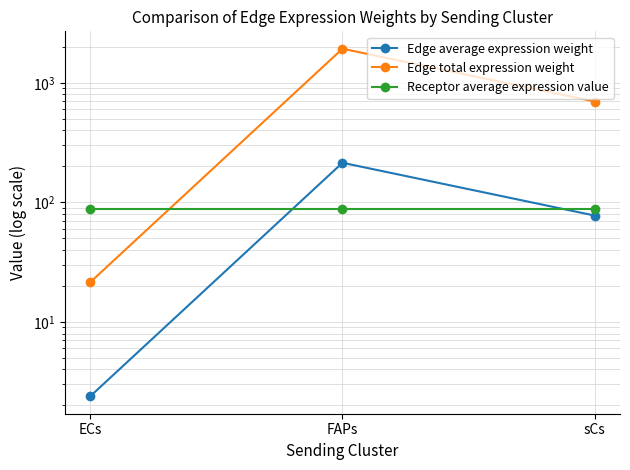

What is the spread (max minus min) of values at ECs?

85.6